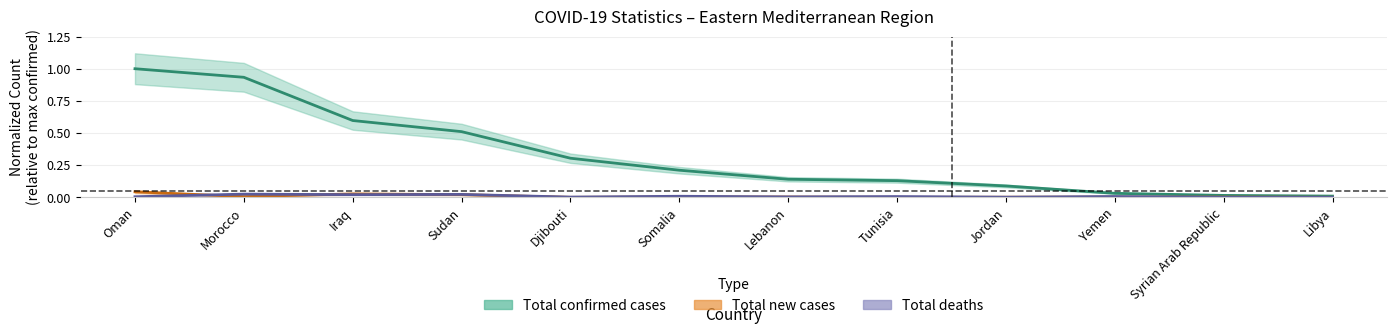

Reading left to right, extract all data points from this chart.

Total confirmed cases: Oman=1.0	Morocco=0.9	Iraq=0.6	Sudan=0.5	Djibouti=0.3	Somalia=0.2	Lebanon=0.1	Tunisia=0.1	Jordan=0.1	Yemen=0.0	Syrian Arab Republic=0.0	Libya=0.0
Total new cases: Oman=0.0	Morocco=0.0	Iraq=0.0	Sudan=0.0	Djibouti=0.0	Somalia=0.0	Lebanon=0.0	Tunisia=0.0	Jordan=0.0	Yemen=0.0	Syrian Arab Republic=0.0	Libya=0.0
Total deaths: Oman=0.0	Morocco=0.0	Iraq=0.0	Sudan=0.0	Djibouti=0.0	Somalia=0.0	Lebanon=0.0	Tunisia=0.0	Jordan=0.0	Yemen=0.0	Syrian Arab Republic=0.0	Libya=0.0